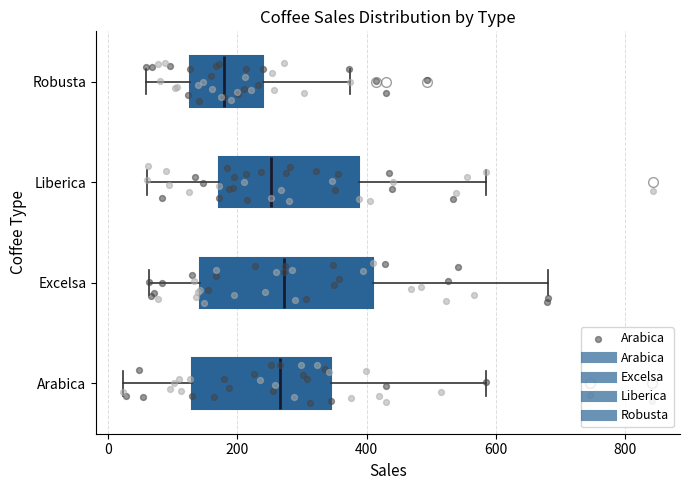

Which box's median line is the furthest to the left?

Robusta